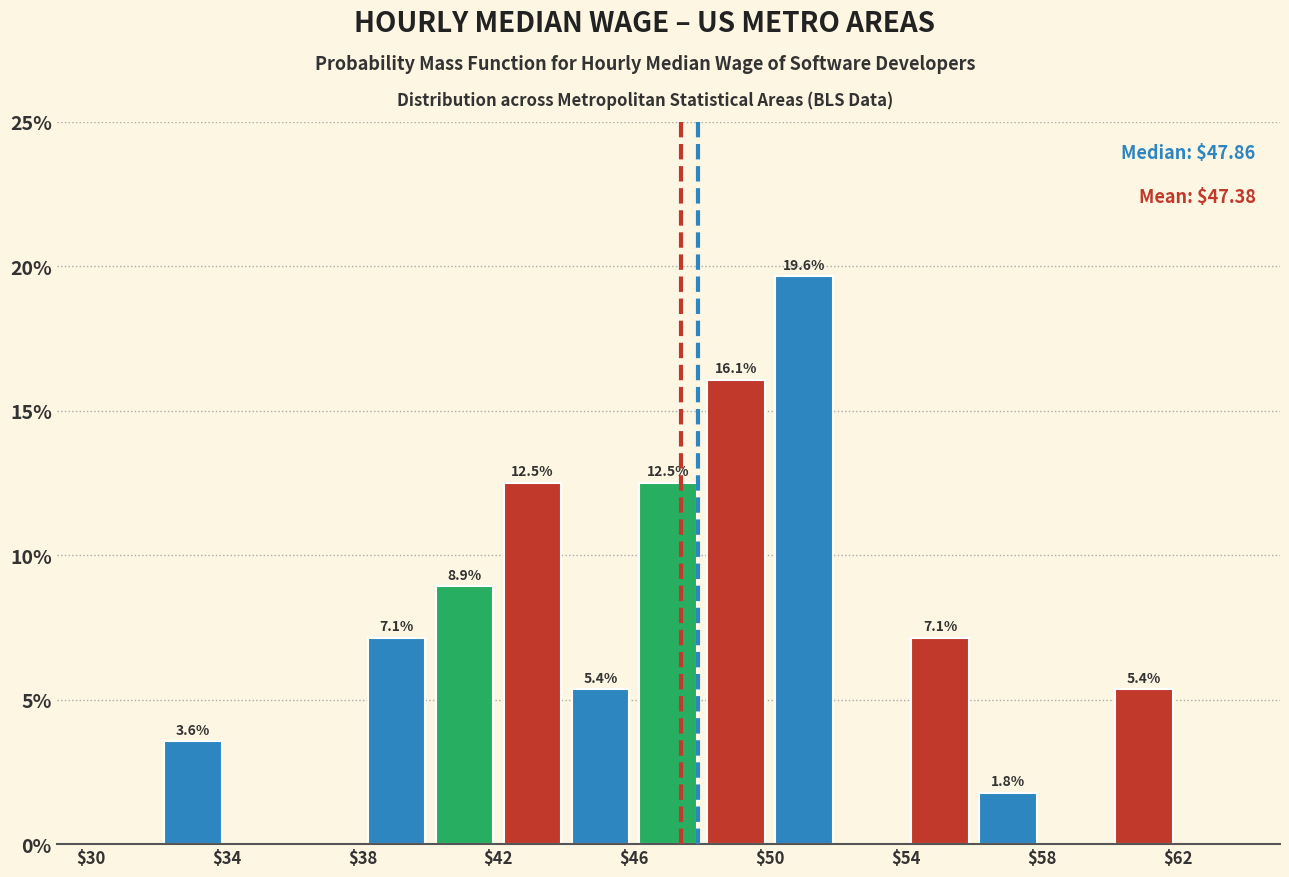

Which range on the x-axis has the tallest bar?

50 to 52